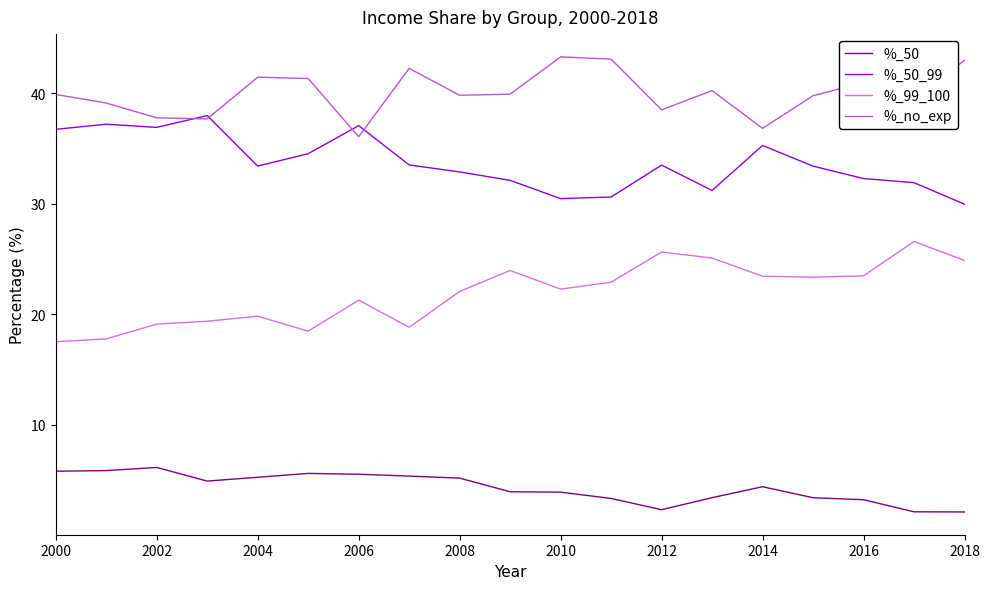

Count the number of data series in this chart.

4